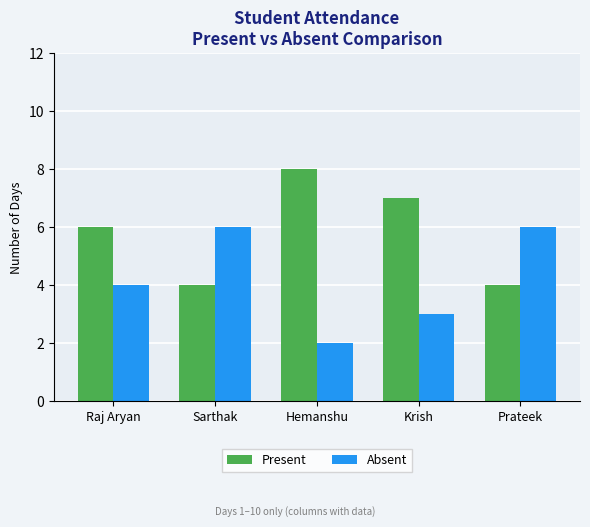

What is the sum of the Present values at Krish and Prateek?

11